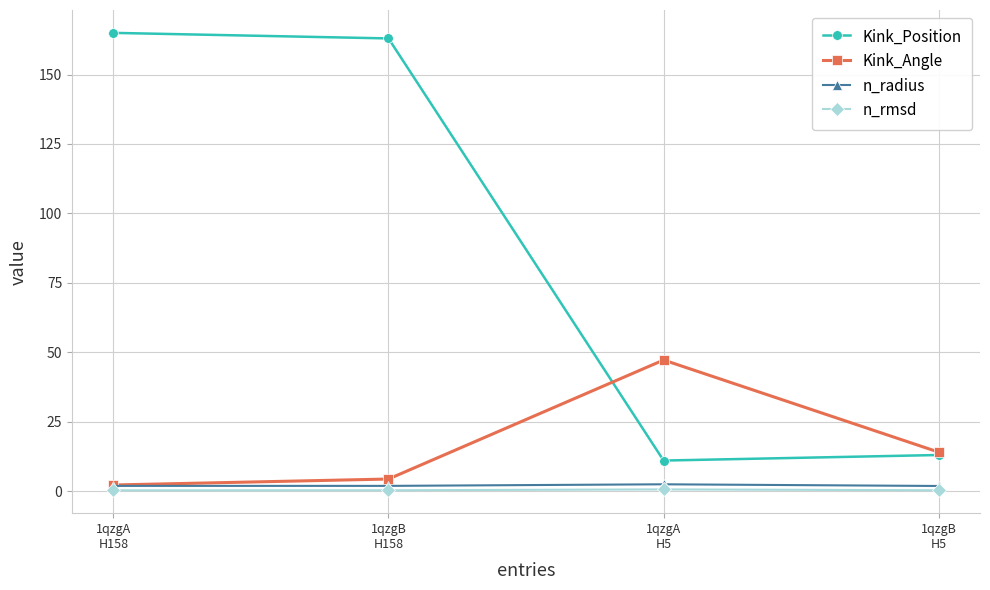

What is the label of the 2nd point from the left?

1qzgB
H158